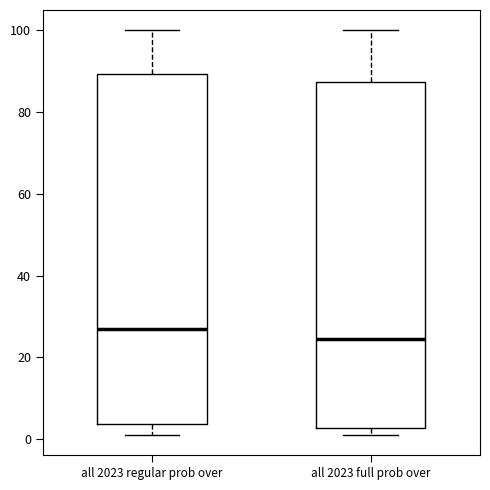

Reading left to right, transcribe this box plot: for each box, give where its median line is, the range the box spans, and where its two whiskers end, as read against the y-axis. The values are not printed on the chart, so give them approximately, as read against the axis.

all 2023 regular prob over: median 28, box 4 to 90, whiskers 2 to 100
all 2023 full prob over: median 24, box 2 to 88, whiskers 2 (just below the box's lower edge) to 100